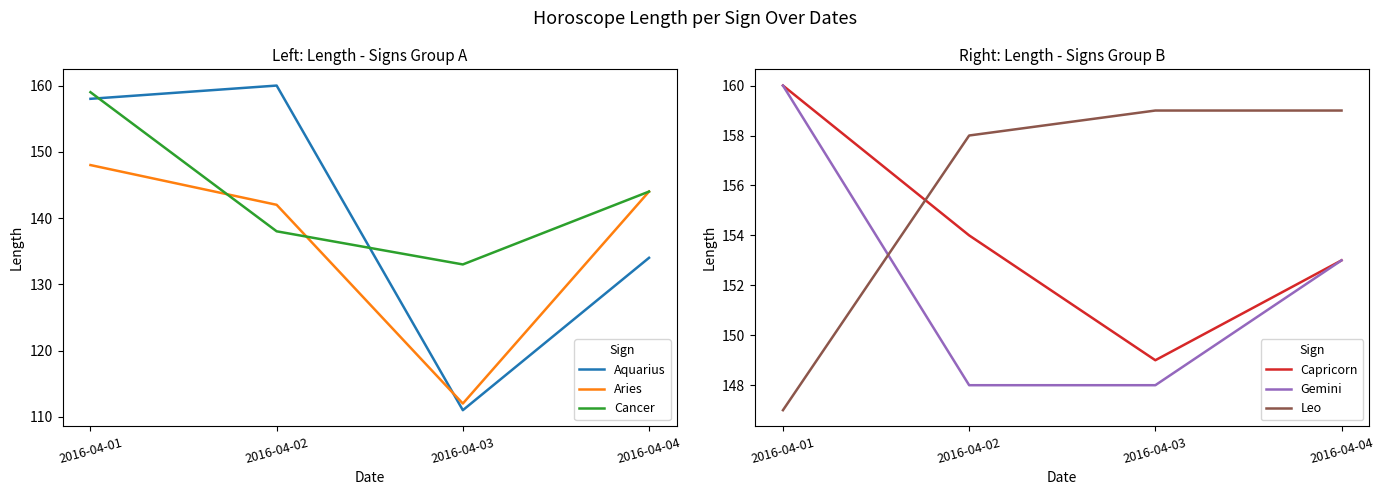

How many distinct data groups are displayed?

6